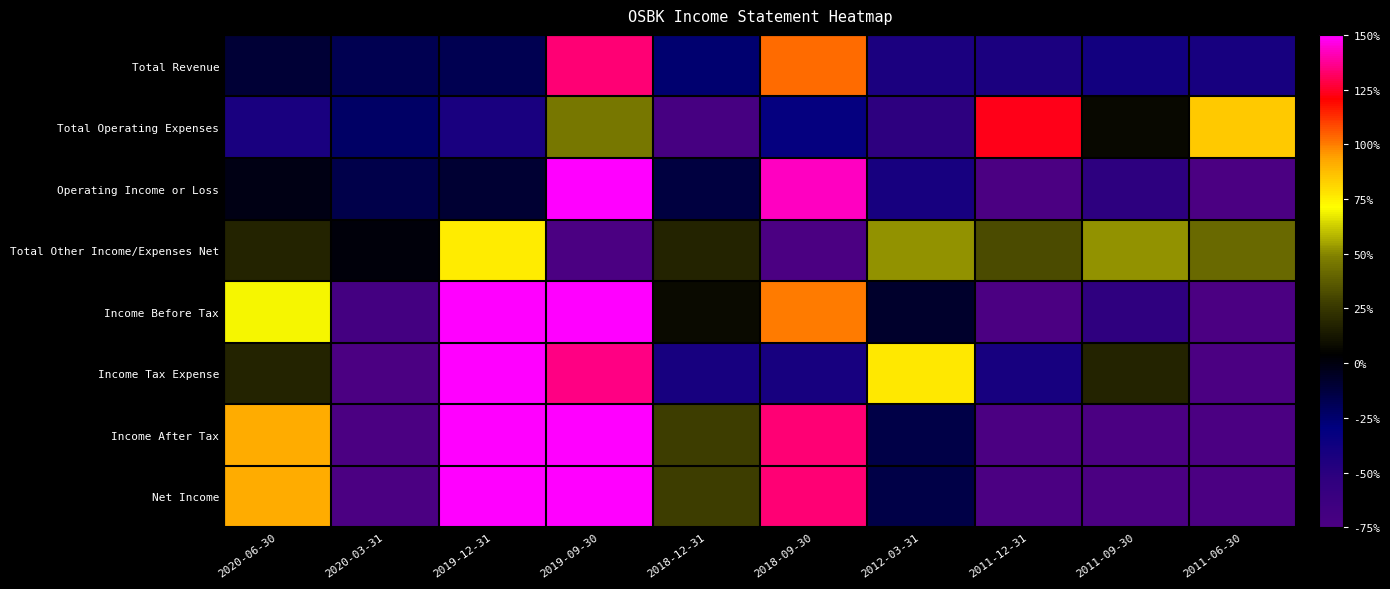

At which category does the chart reach its minimum across all series?

2011-12-31